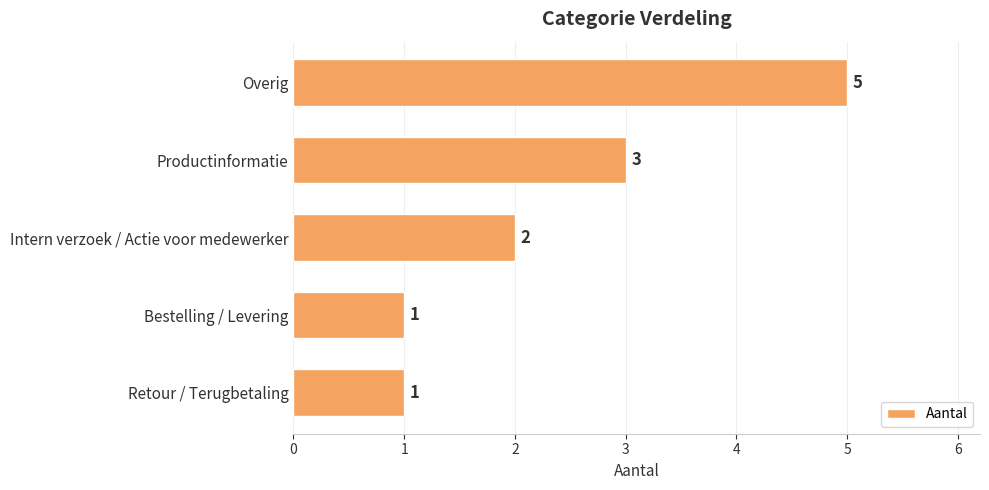

What is the minimum value shown in the chart?

1